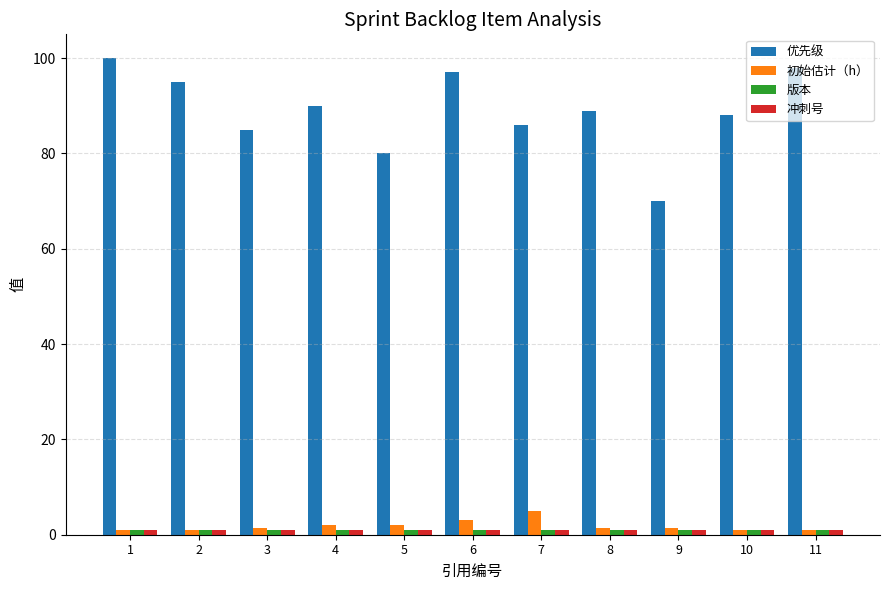

How many bars are there in each group?

4